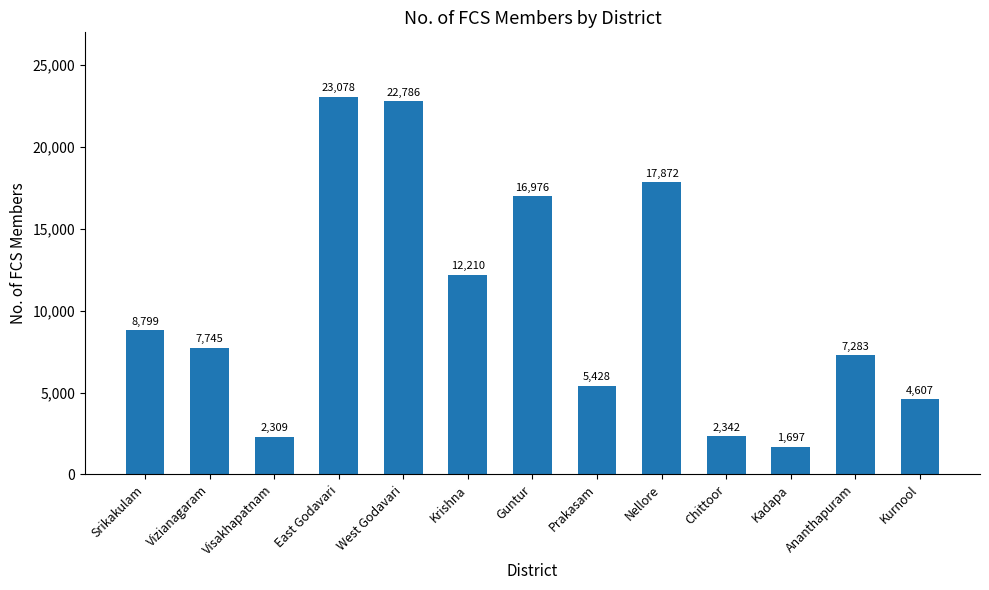

What is the maximum value shown in the chart?

23078